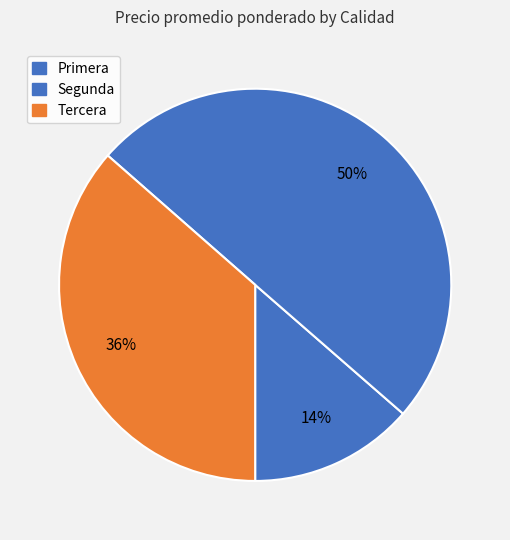

Which slice is the largest?

Segunda